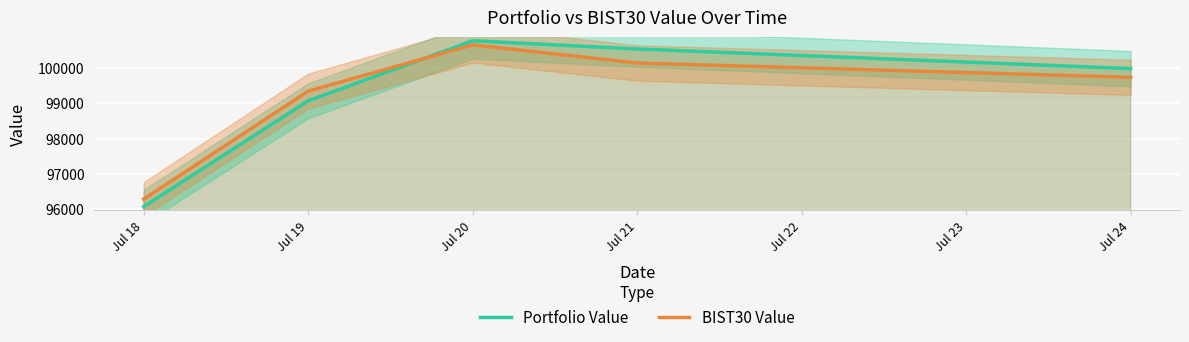

Is this an area chart (filled region under the line)?

No